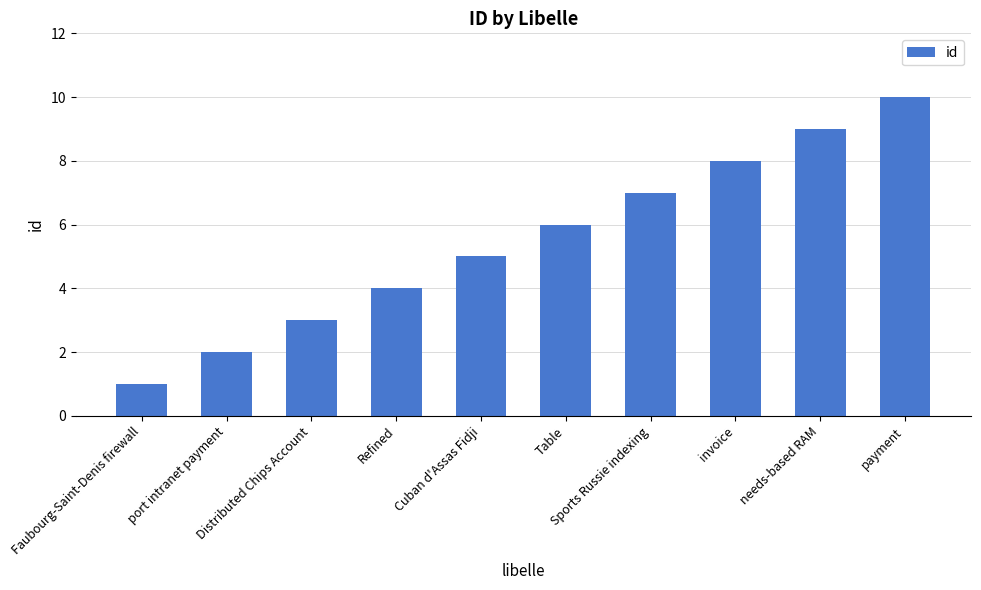

What is the greatest value displayed?

10